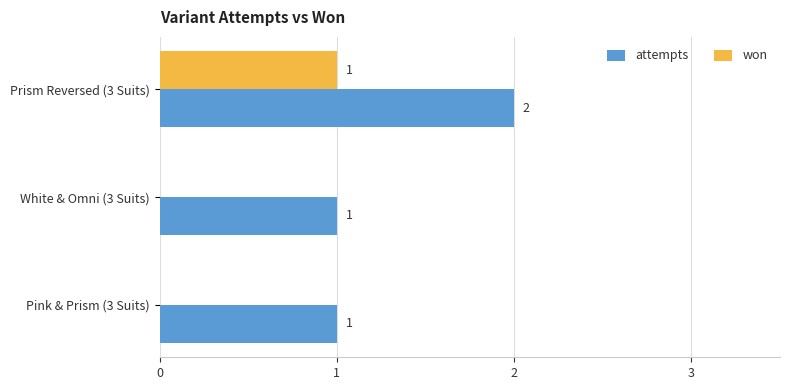

The won series shows 1 at White & Omni (3 Suits). True or false?

False